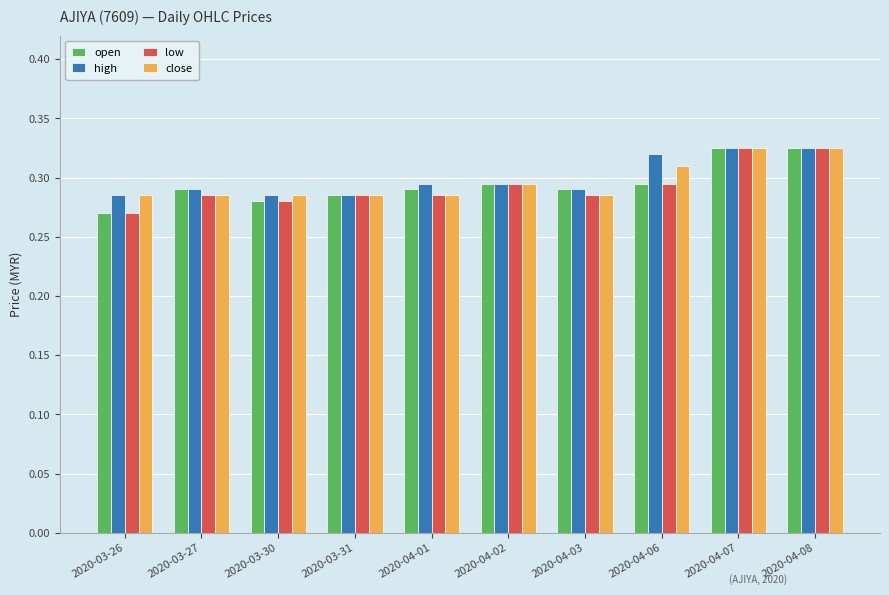

Which label corresponds to the smallest value in the chart?

2020-03-26